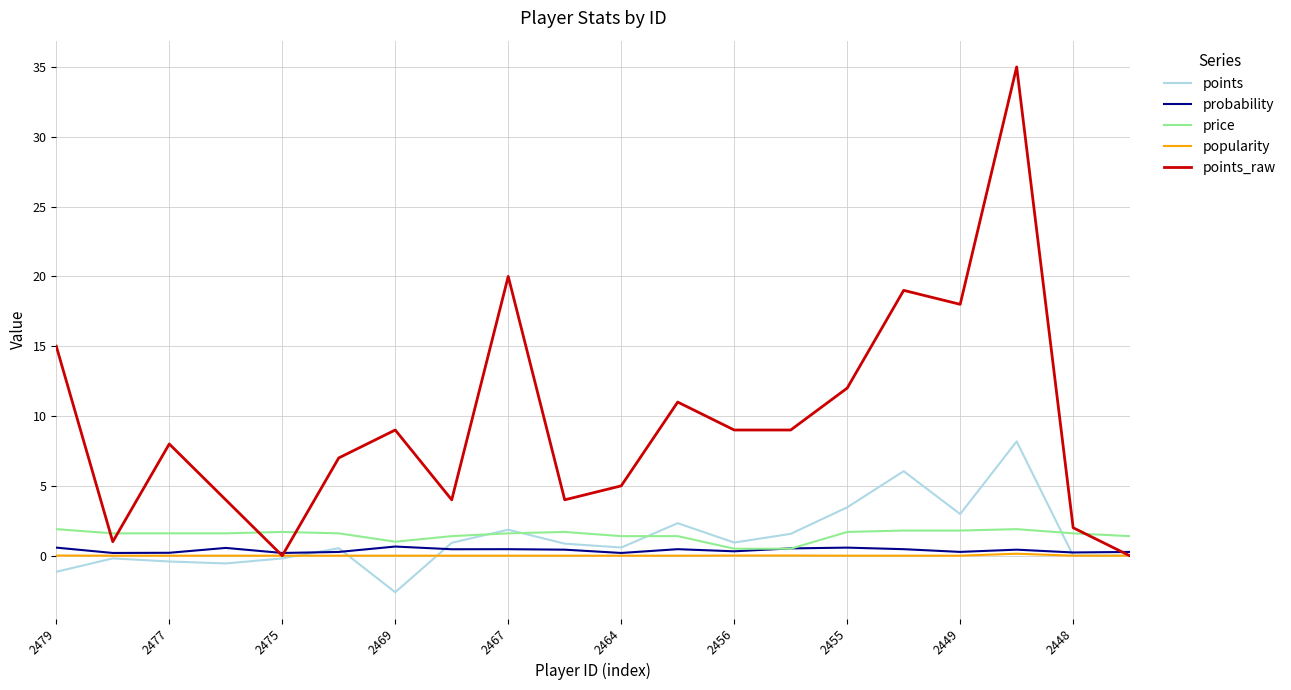

What is the greatest value displayed?

35.0